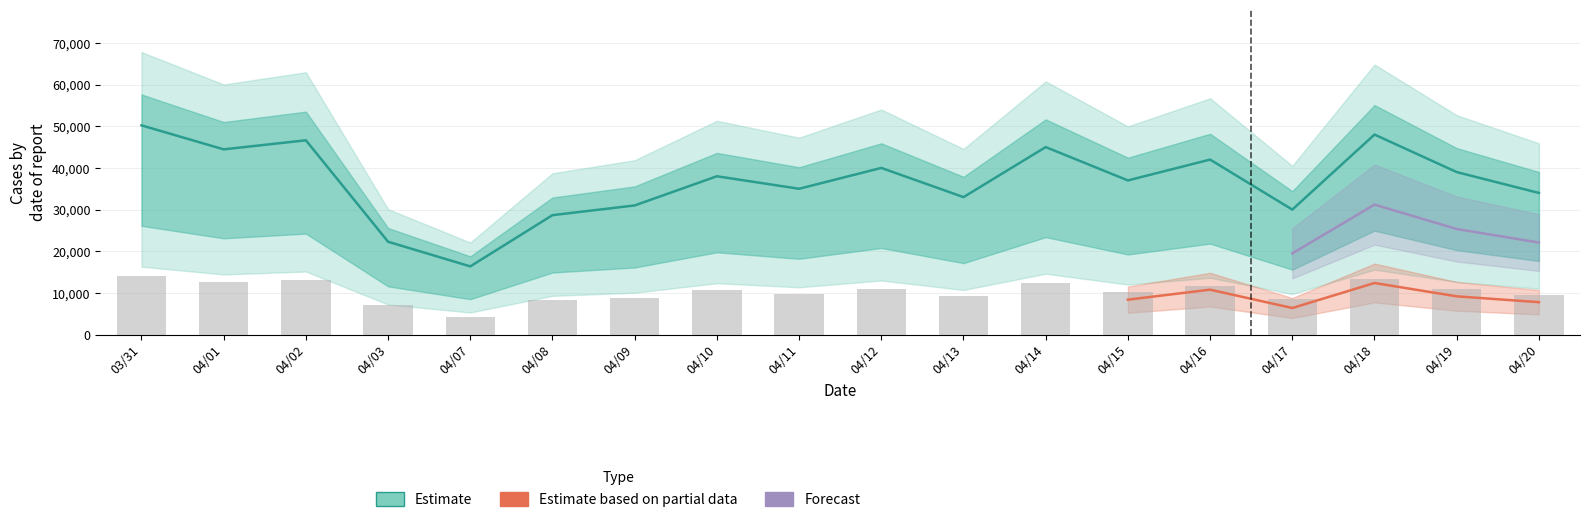

What is the spread (max minus min) of values at 2025.03.31.?

50170